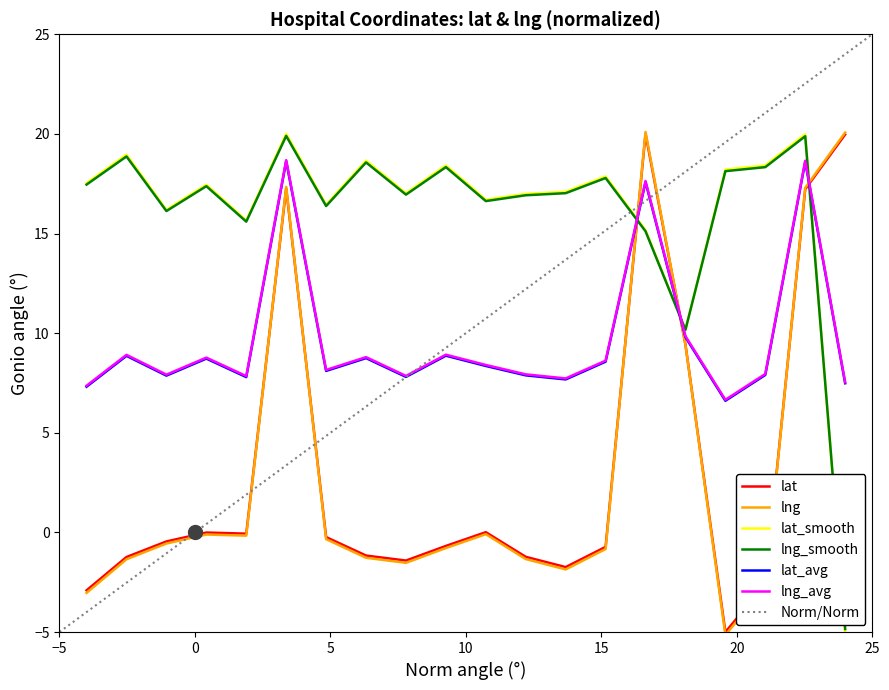

Does the chart display data point markers on the line(s)?

No